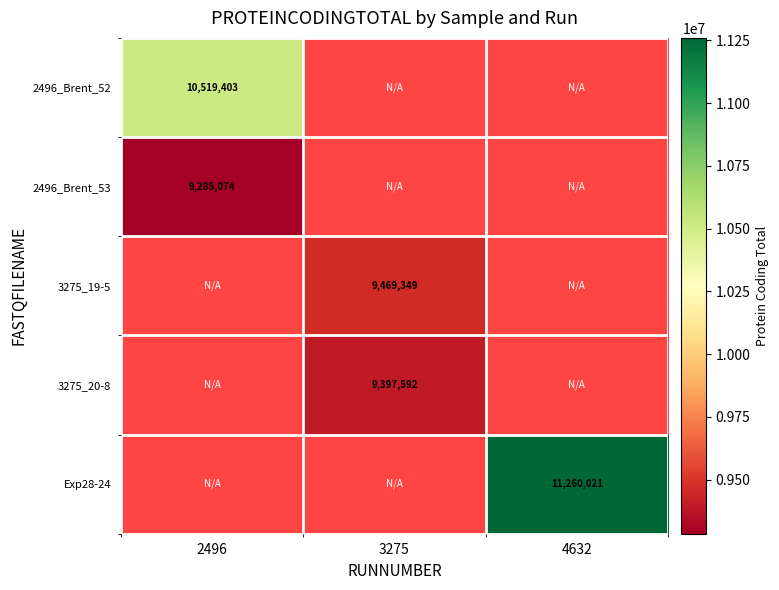

Which category has the lowest value in the 2496_Brent_52 series?

2496